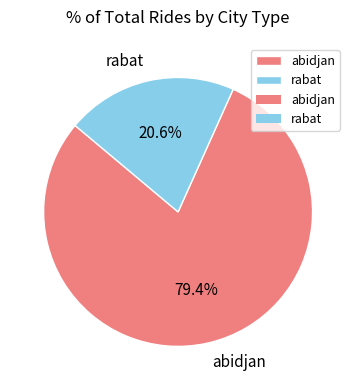

Between rabat and abidjan, which is larger?

abidjan